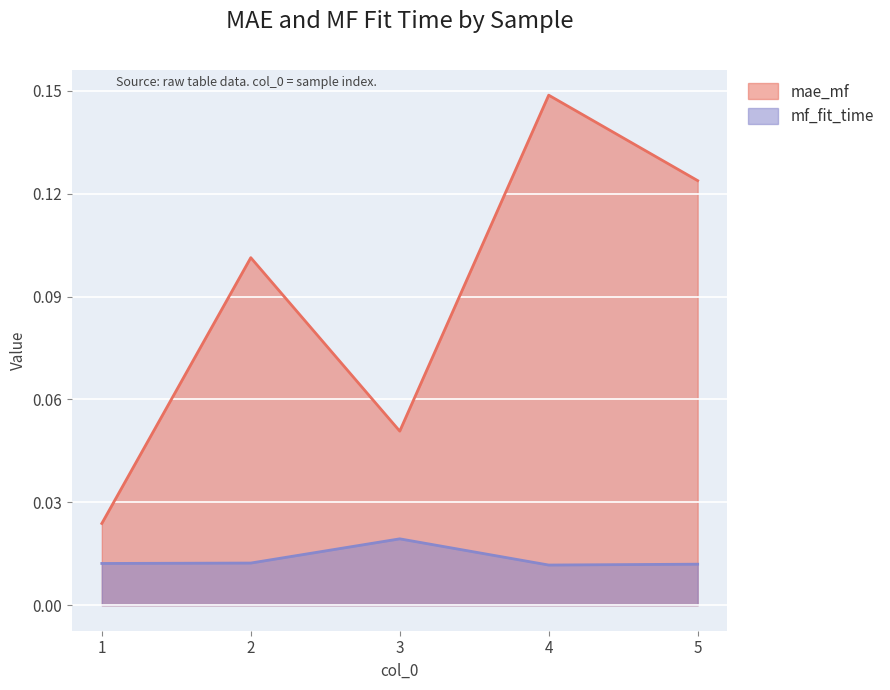

Which series has the largest range (max minus min)?

mae_mf